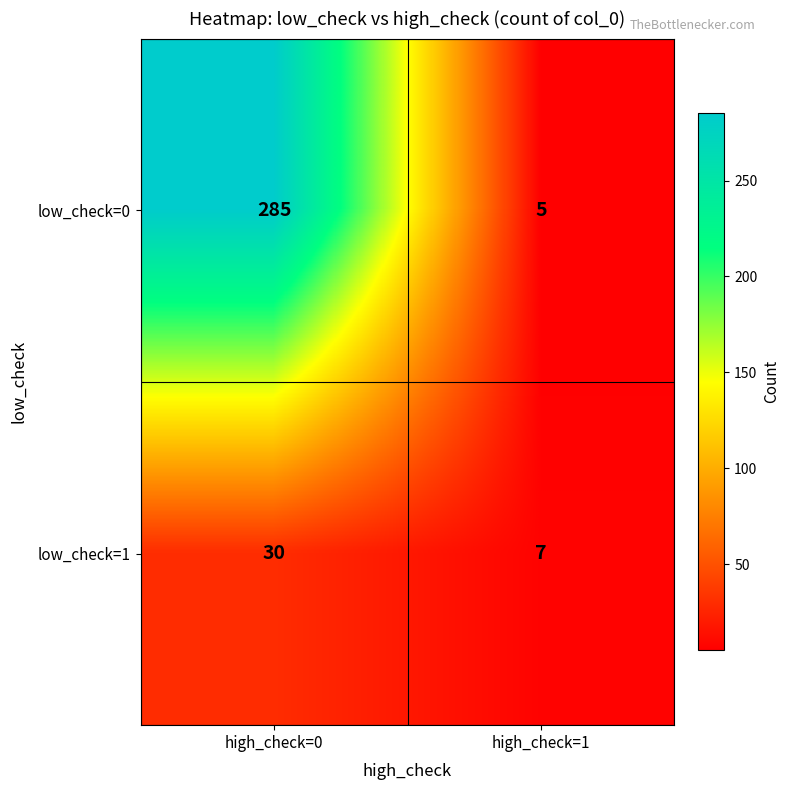

At which category is the sum across all series the highest?

high_check=0